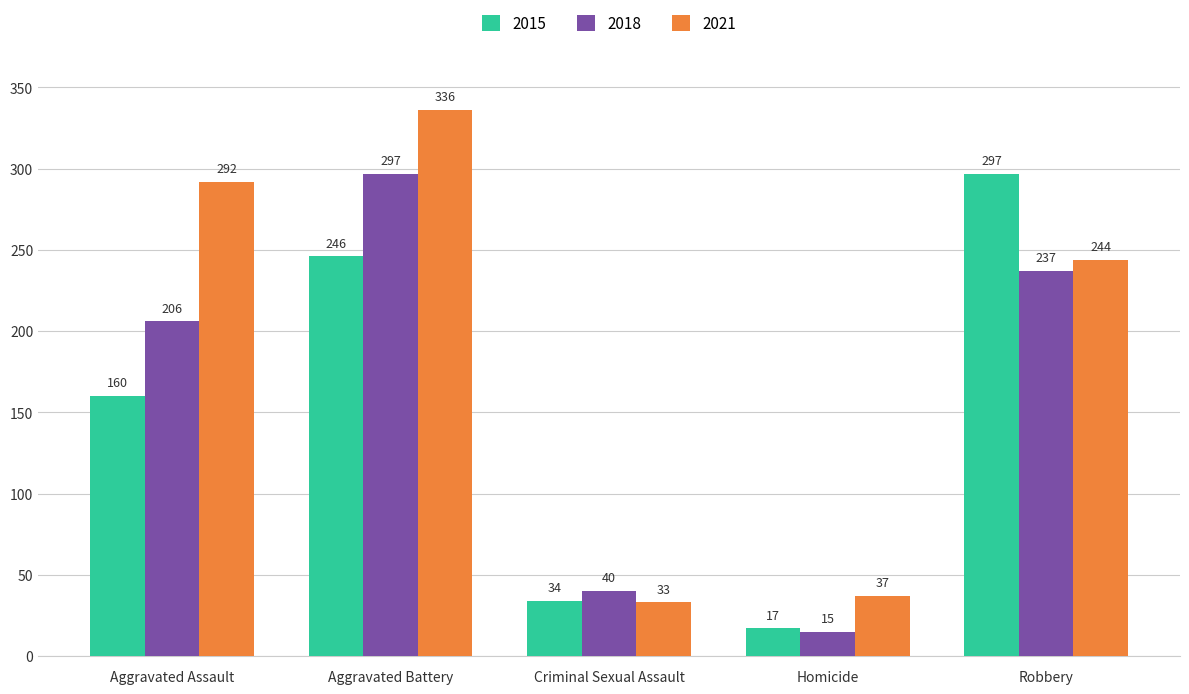

The 2018 series shows 206 at Aggravated Assault. True or false?

True